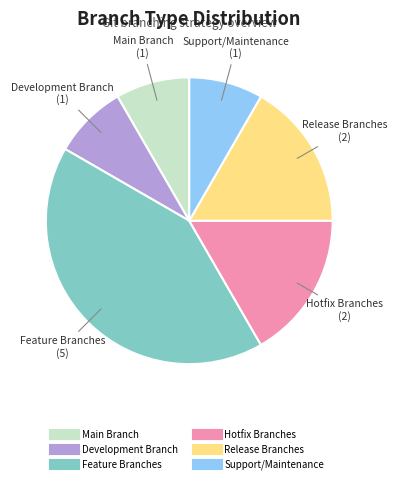

Between Support/Maintenance and Hotfix Branches, which is larger?

Hotfix Branches